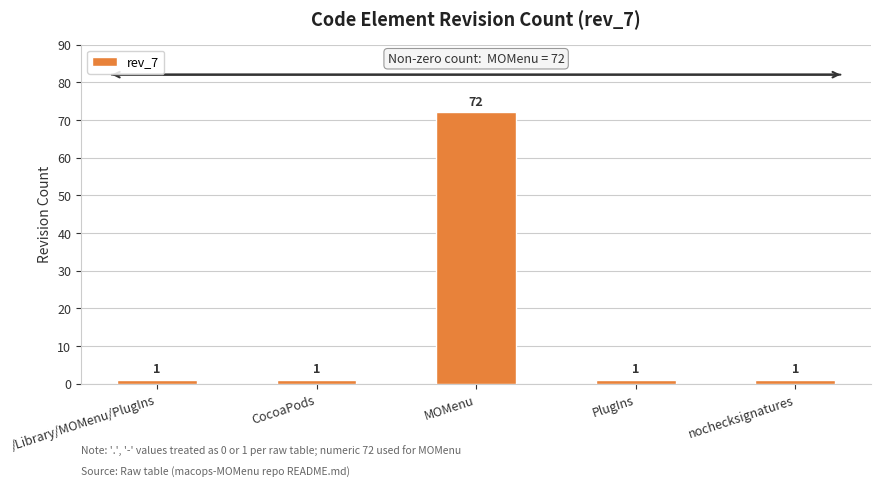

What is the ratio of the value at CocoaPods to the value at PlugIns?

1.0